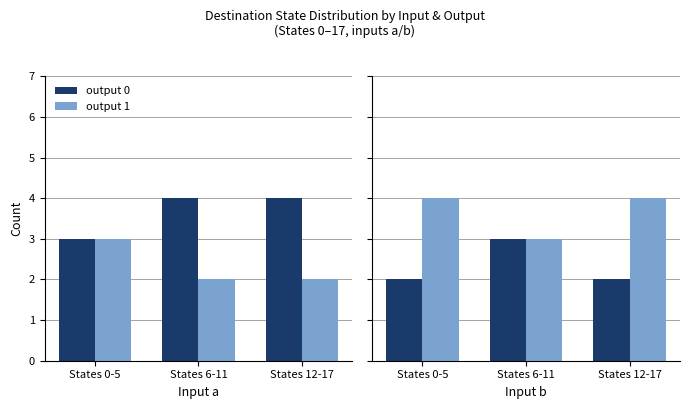

The value of output 0 at States 0-5 is 3. True or false?

False